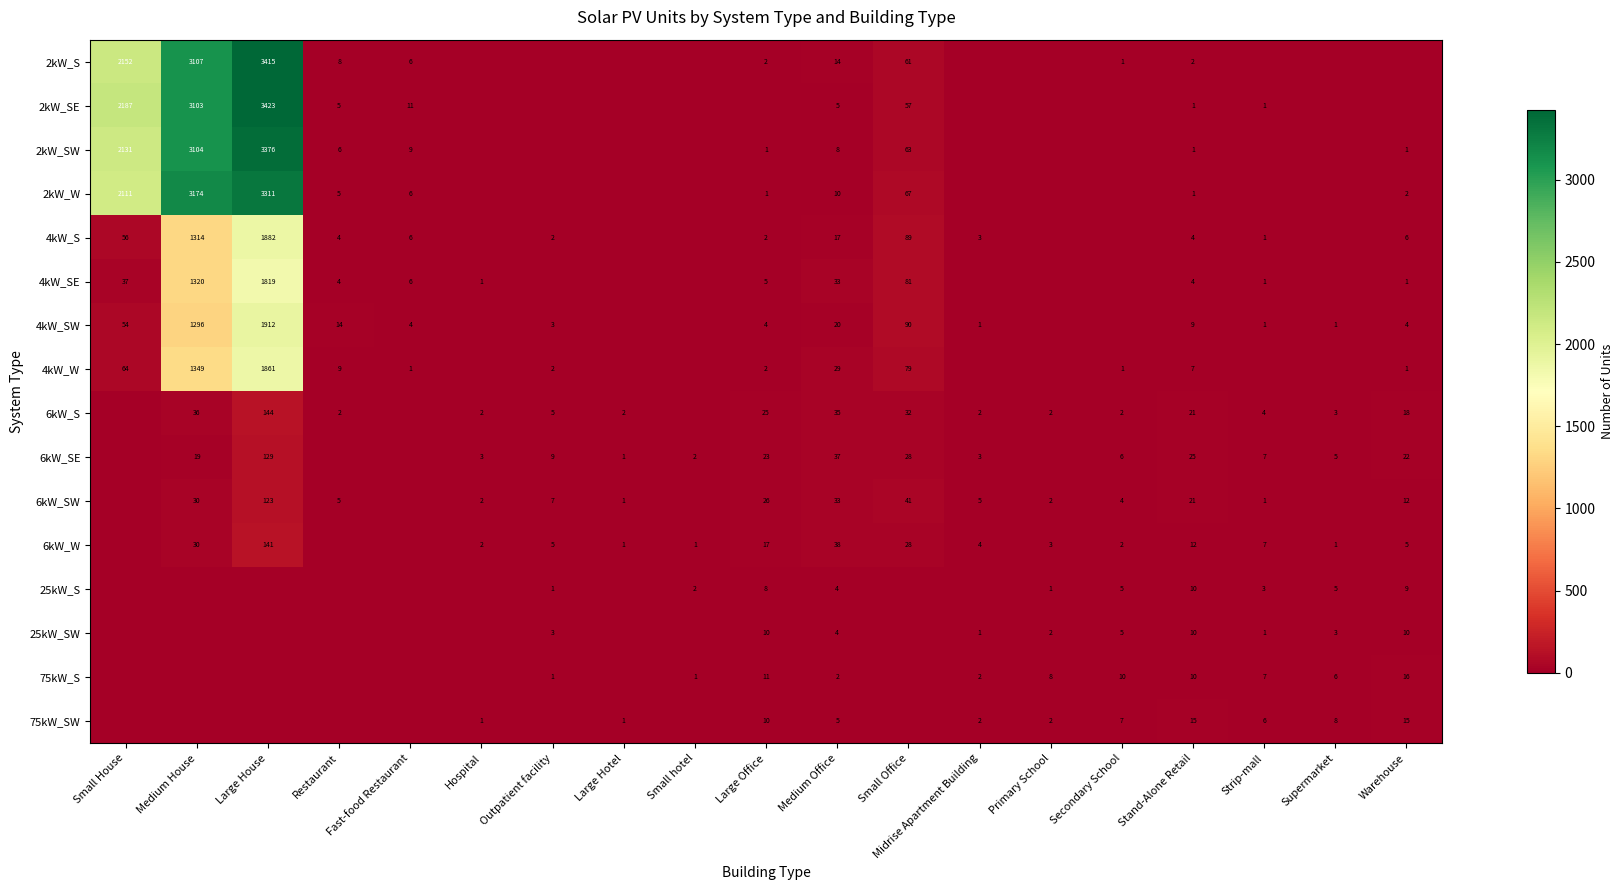

What is the sum of the 2kW_SW values at Warehouse and Small House?

2132